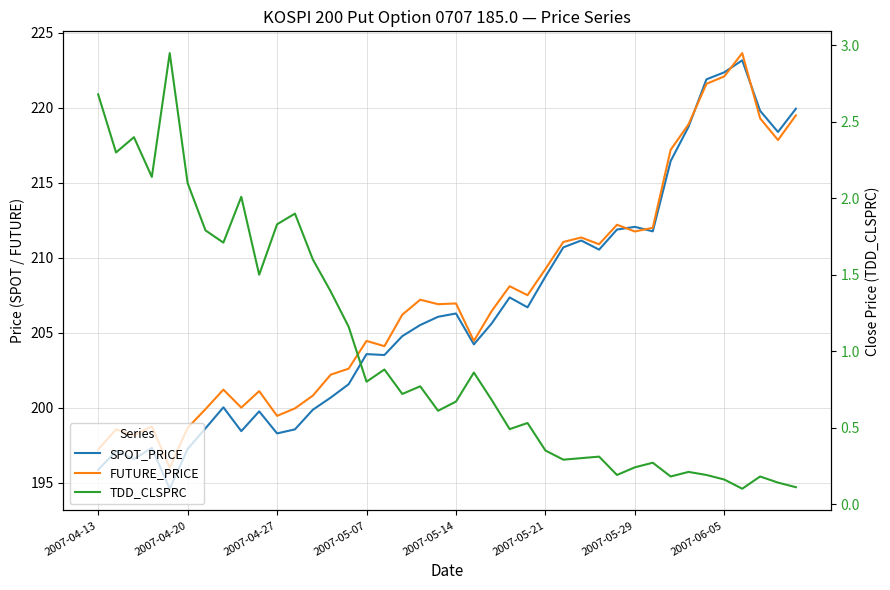

In SPOT_PRICE, how many points are lower than both neighbors (excluding endpoints)?

10